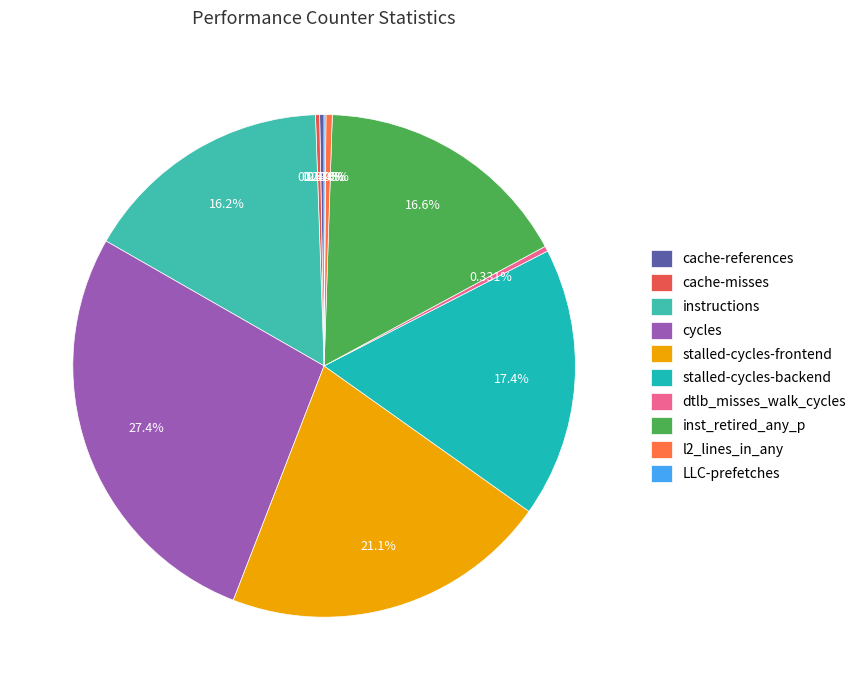

Does cycles account for over 50% of the chart?

No